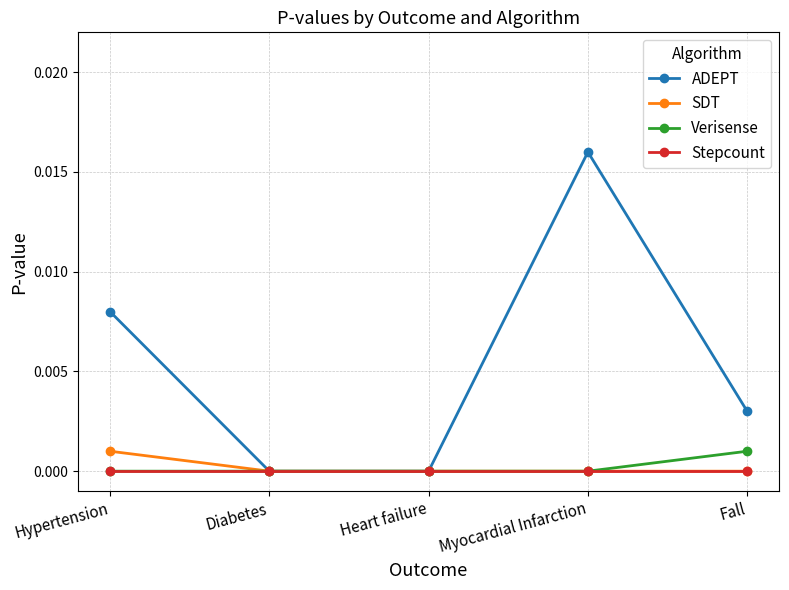

How many Verisense values are between 0 and 1?

5